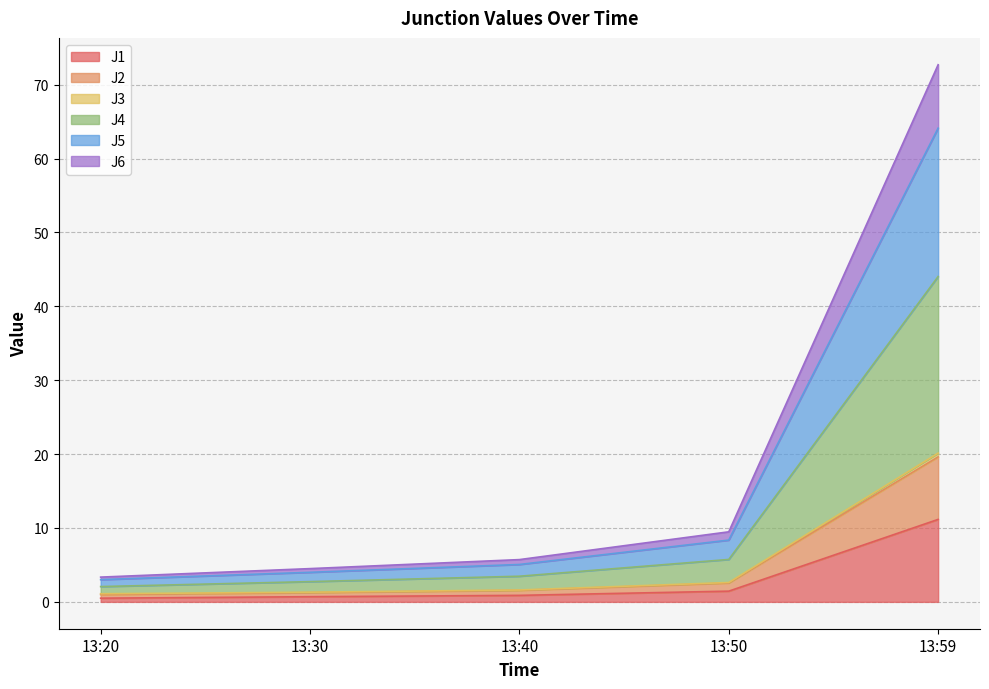

The J2 series shows 3.9 at 13:50. True or false?

False